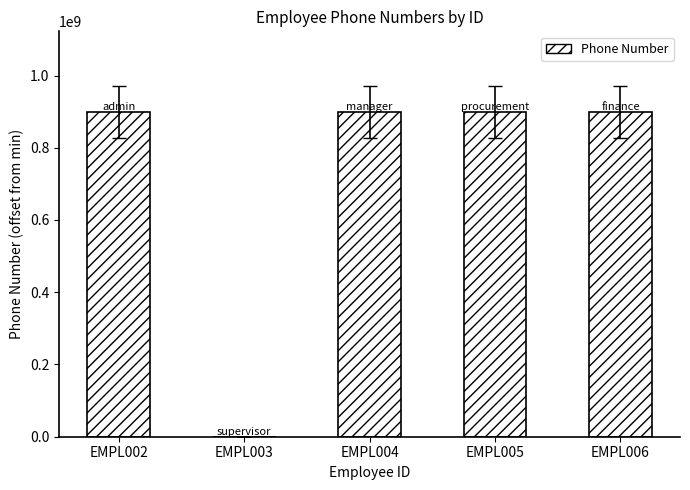

Is it true that the value at EMPL003 is 545923314?

False